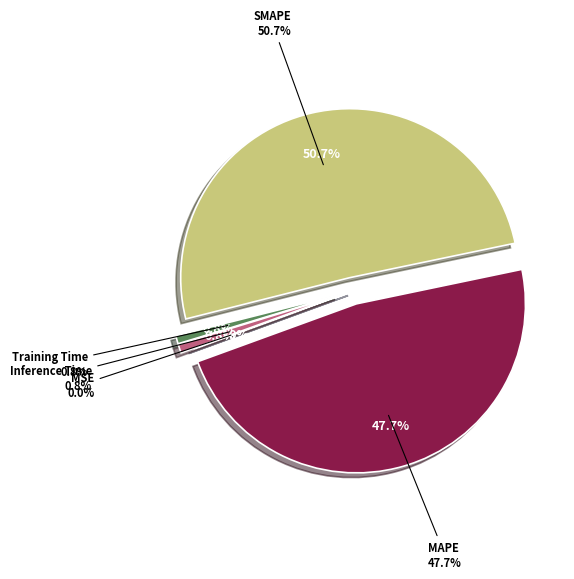

Which category has the biggest portion of the pie?

SMAPE